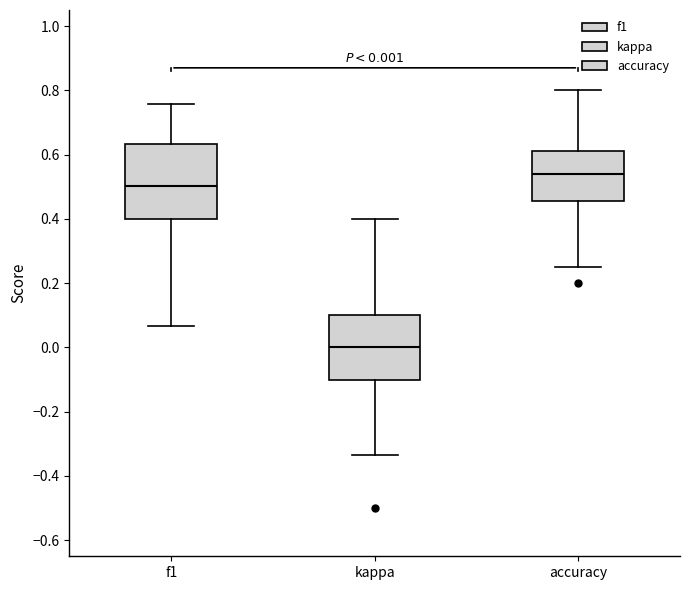

Comparing the boxes themselves (not the whiskers), which one is the tallest?

f1